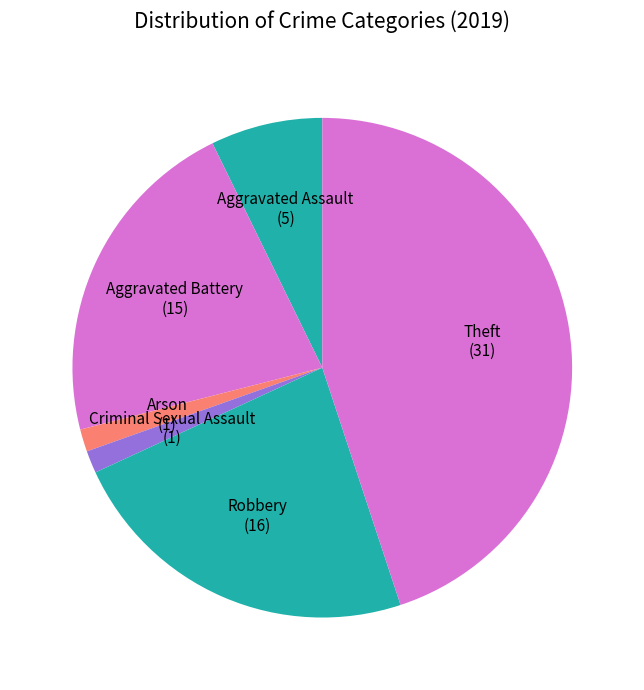

Count the number of slices in the pie.

6